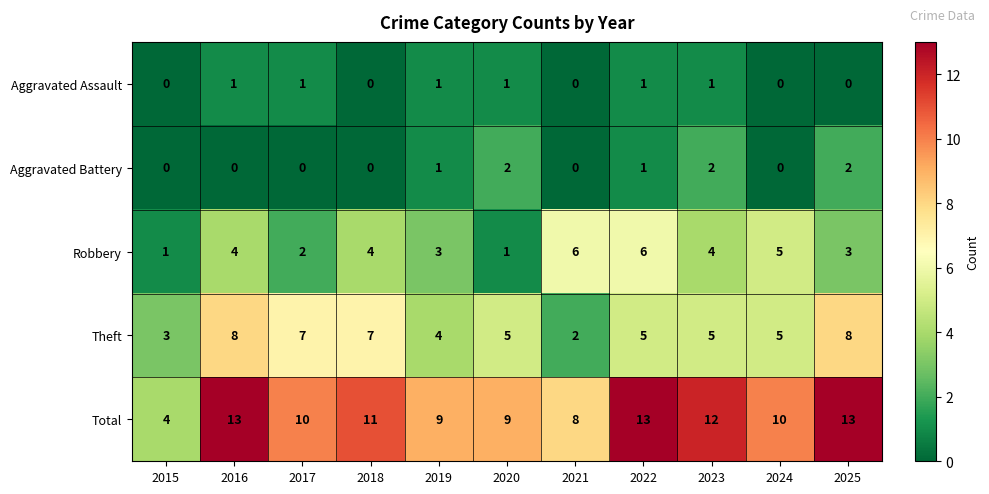

Rank the series by their maximum value, from highest to lowest.

Total, Theft, Robbery, Aggravated Battery, Aggravated Assault